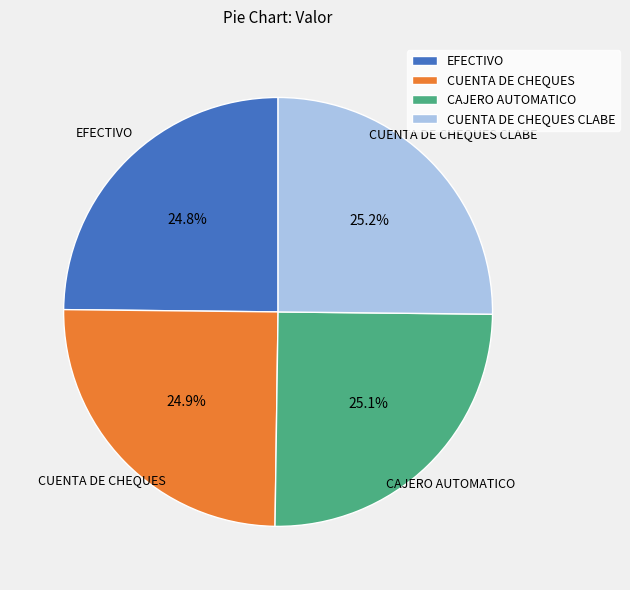

What percentage is NOT represented by EFECTIVO?

75.2%